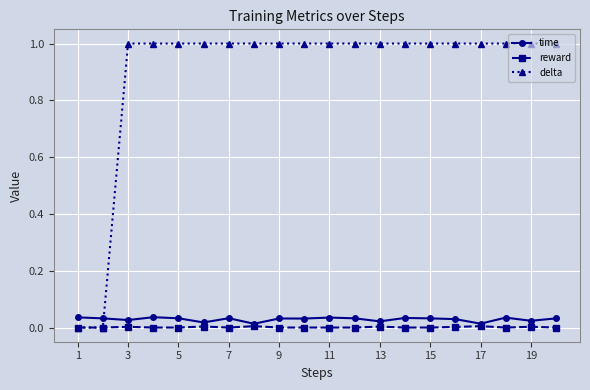

True or false: reward has more than 1 interior local peaks.

True